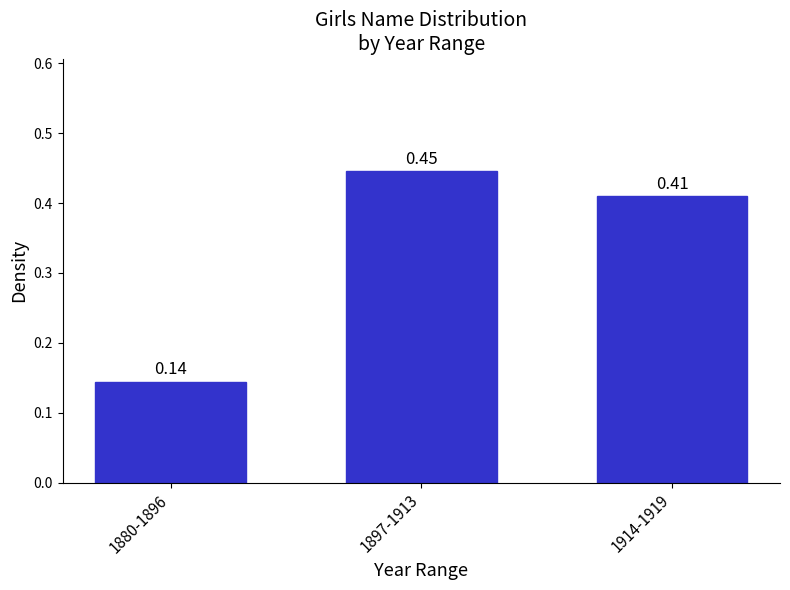

Rank the categories by value from highest to lowest.

1897-1913, 1914-1919, 1880-1896